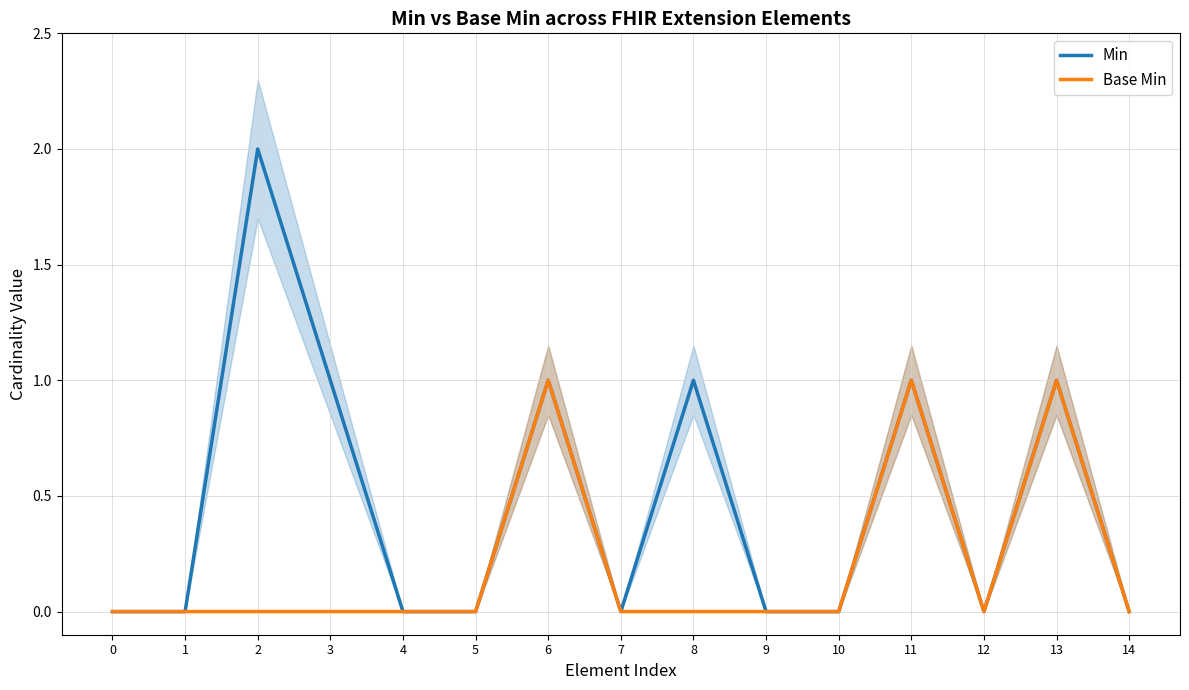

Which has a higher value, 14 or 9?

14